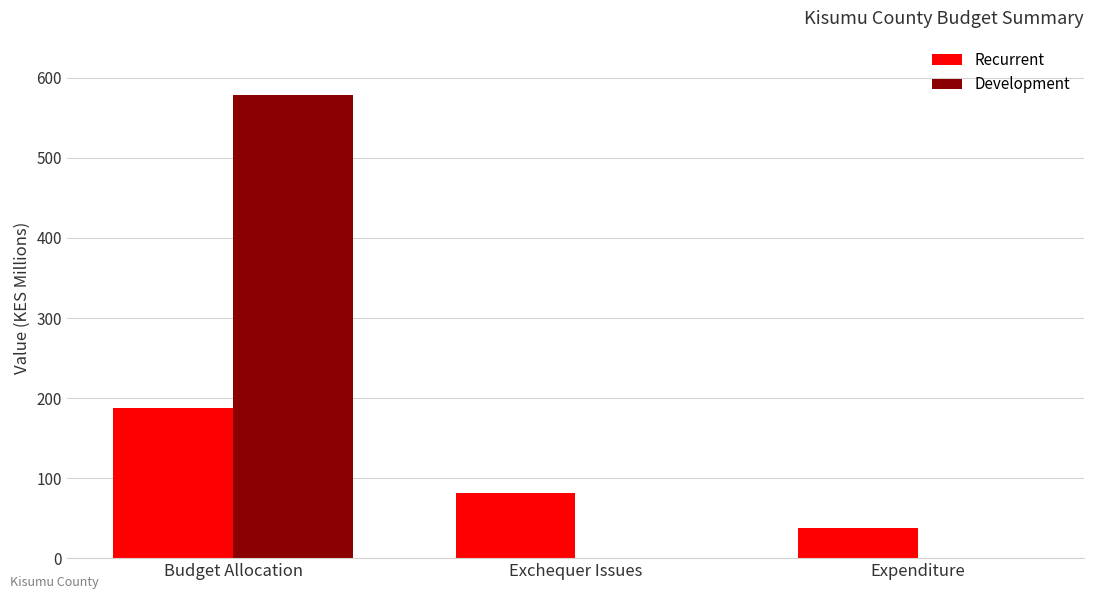

What is the sum of all Development values?

578.2